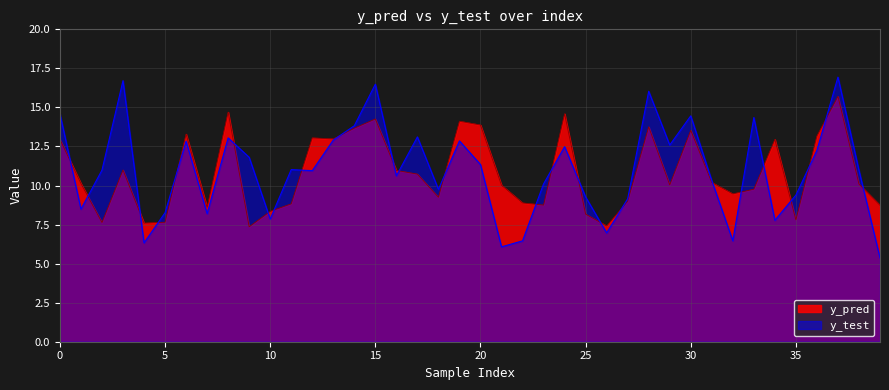

Which has a higher value, 5 or 14?

14